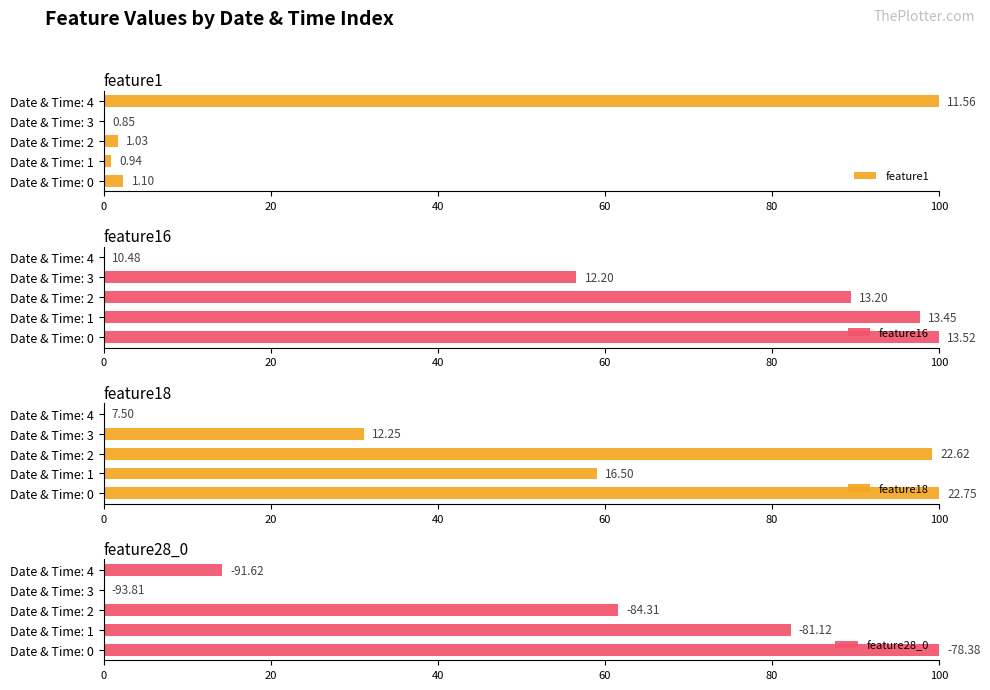

What is the total value across all series at Date & Time: 4?

114.2